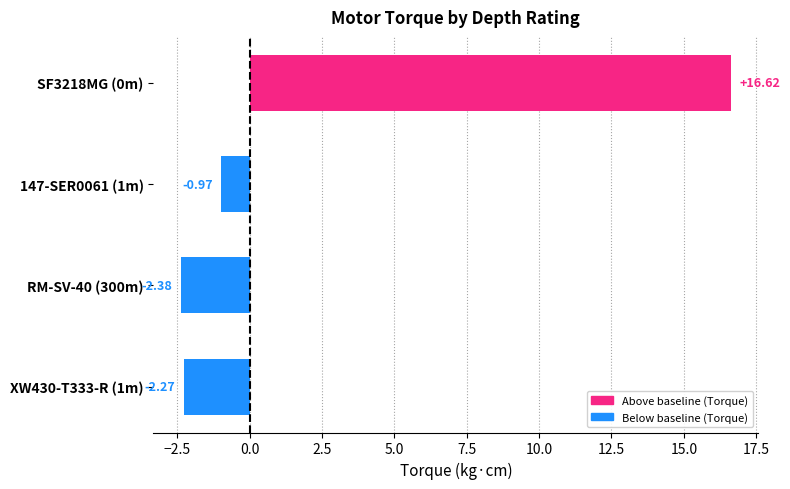

Which has a higher value, RM-SV-40 (300m) or XW430-T333-R (1m)?

XW430-T333-R (1m)